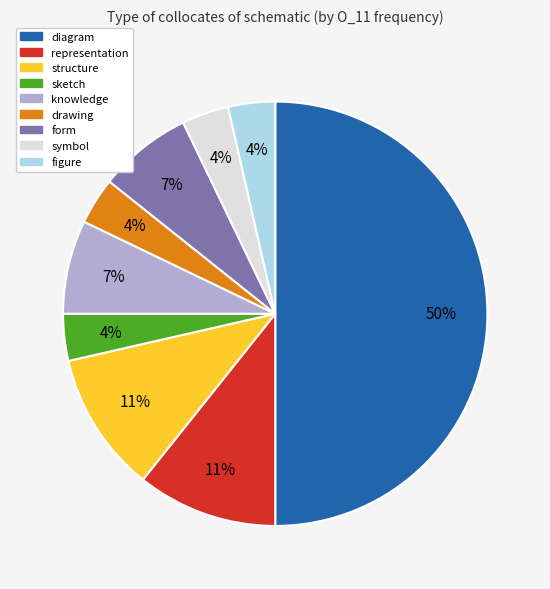

To the nearest percent, what is the average slice percentage?

11%